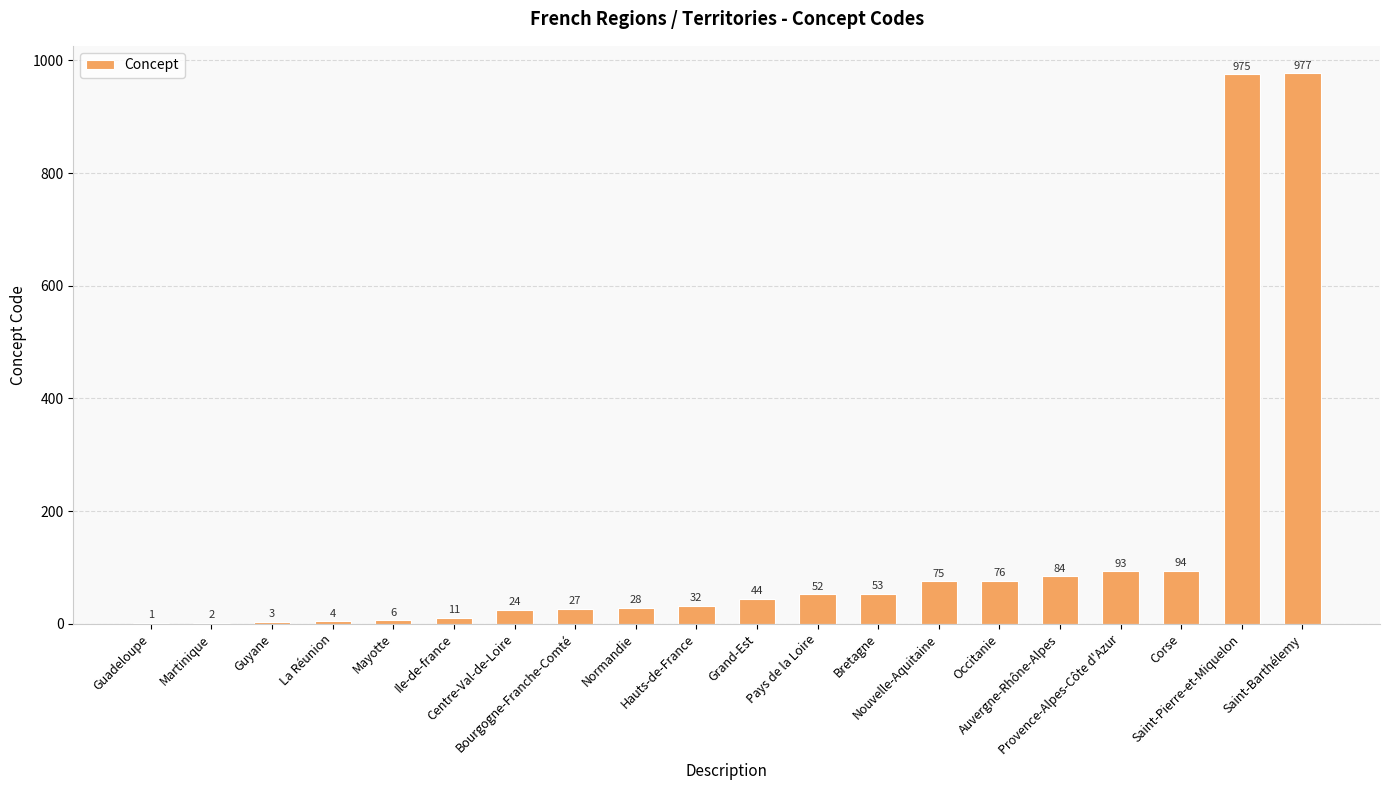

What is the greatest value displayed?

977